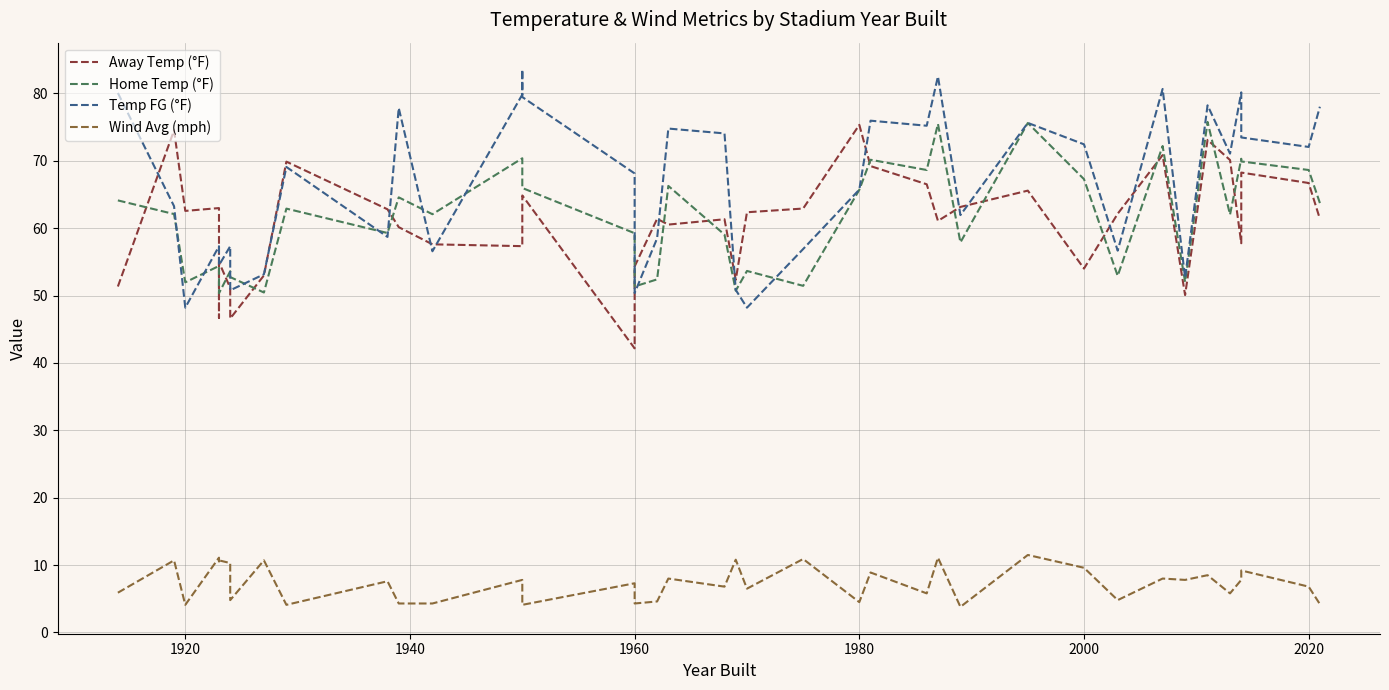

Which series has the widest spread of values?

Temp FG (°F)